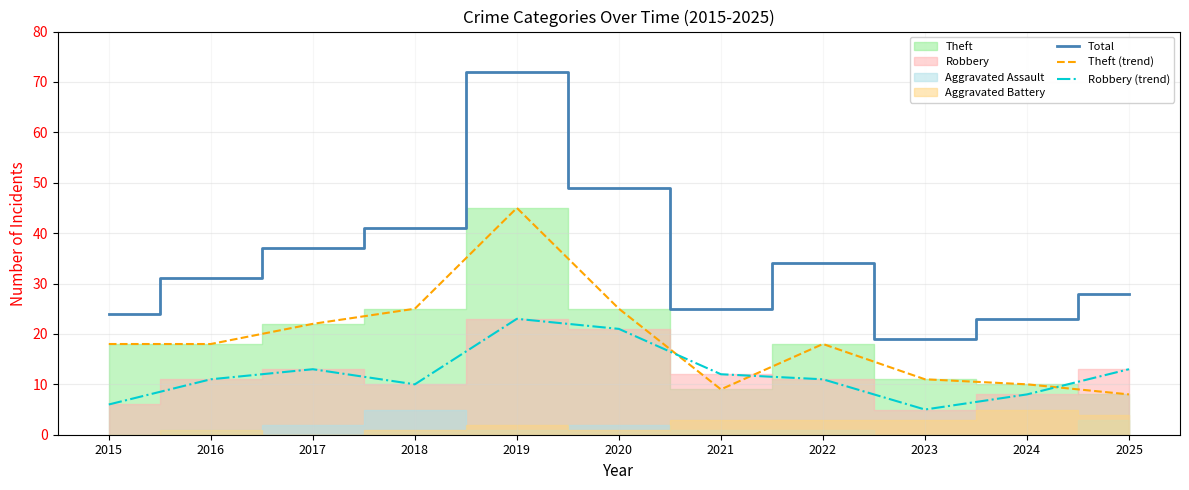

Reading left to right, transcribe all the data shown in this chart.

Total: 2015=24	2016=31	2017=37	2018=41	2019=72	2020=49	2021=25	2022=34	2023=19	2024=23	2025=28
Theft (trend): 2015=18	2016=18	2017=22	2018=25	2019=45	2020=25	2021=9	2022=18	2023=11	2024=10	2025=8
Robbery (trend): 2015=6	2016=11	2017=13	2018=10	2019=23	2020=21	2021=12	2022=11	2023=5	2024=8	2025=13